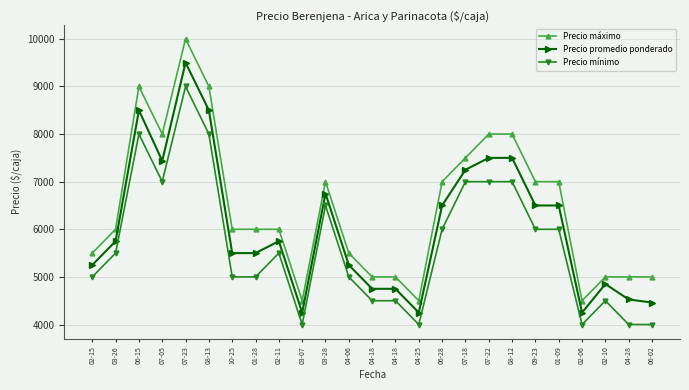

What is the minimum value for Precio máximo?

4500